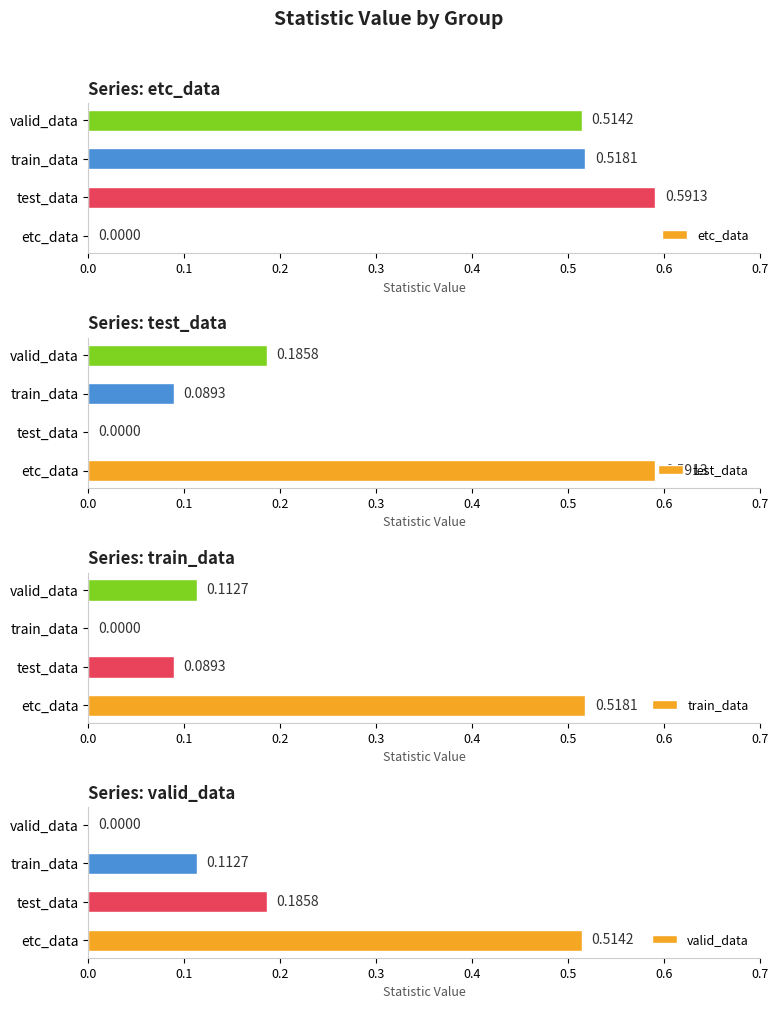

Which series has the widest spread of values?

etc_data